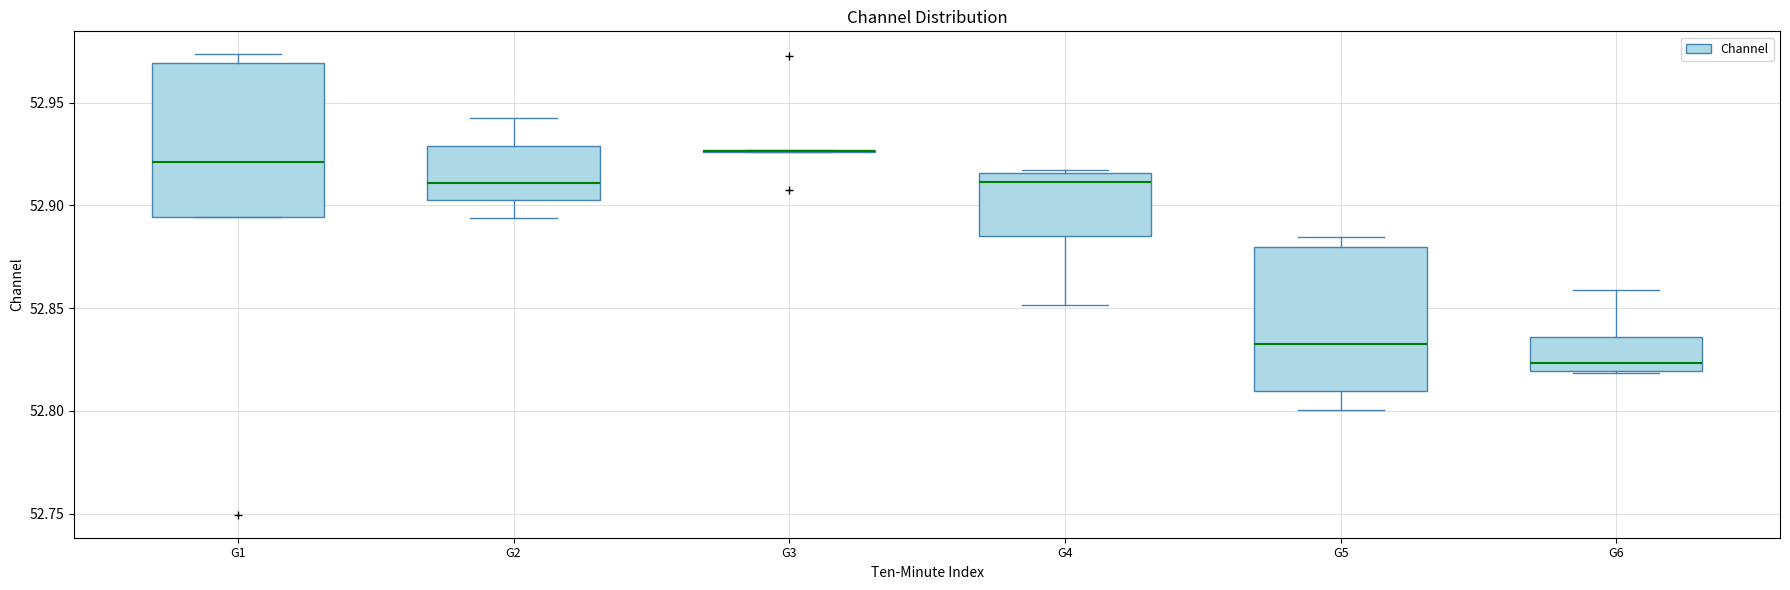

Comparing the boxes themselves (not the whiskers), which one is the tallest?

G1